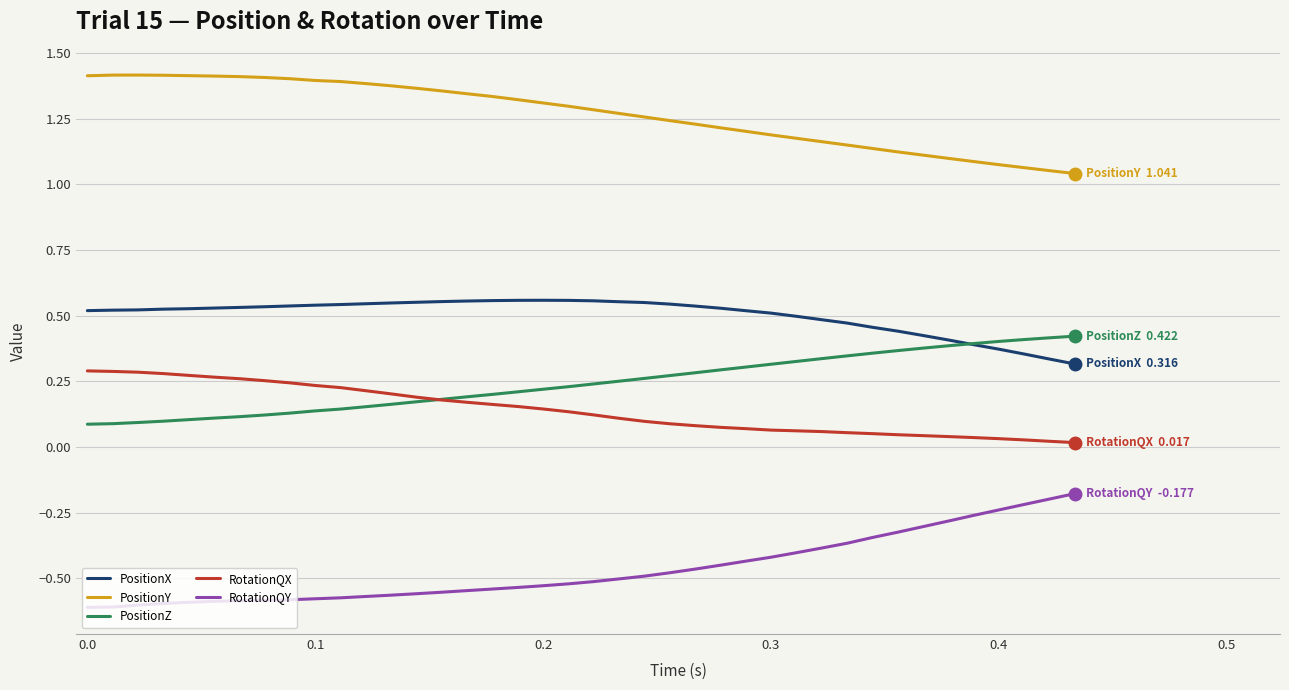

At how many categories does at least one series exceed 0?

40